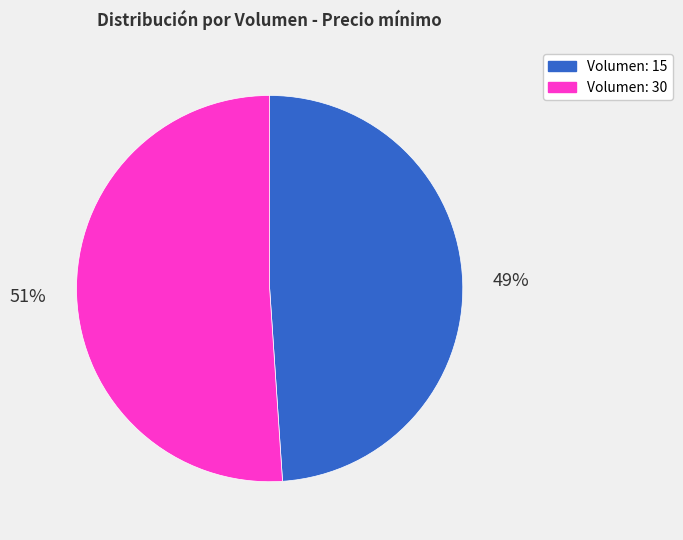

What is the ratio of the value at Volumen: 15 to the value at Volumen: 30?

1.0